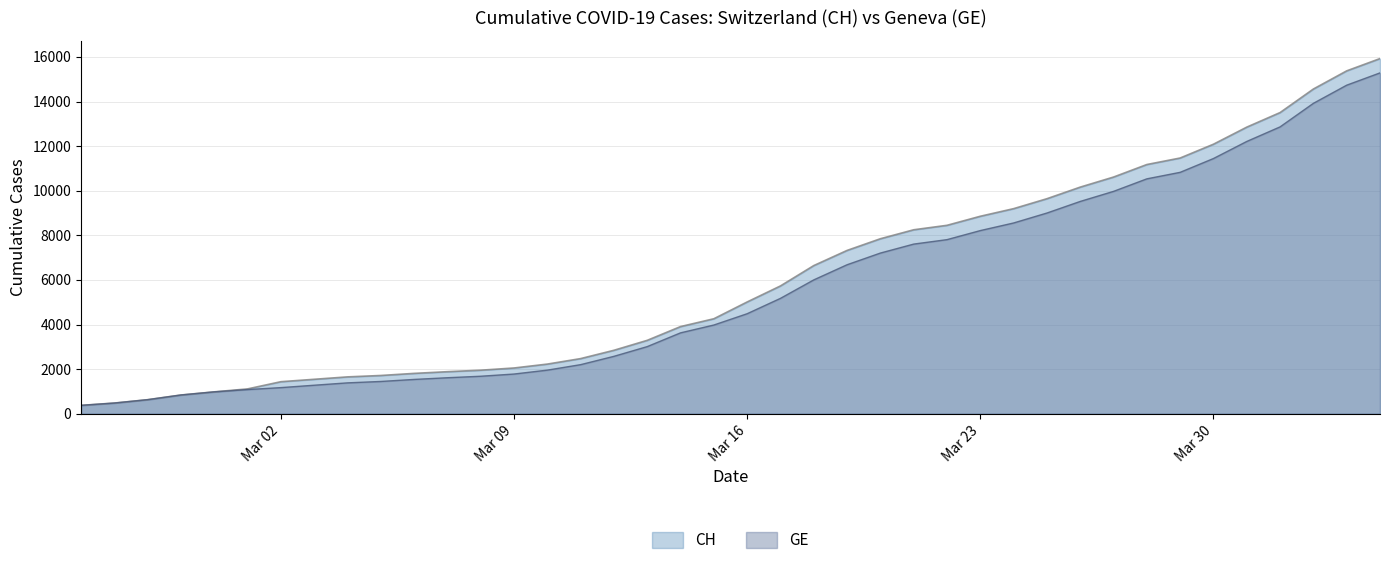

What is the sum of the GE values at 2020-03-14 and 2020-02-25?

4002